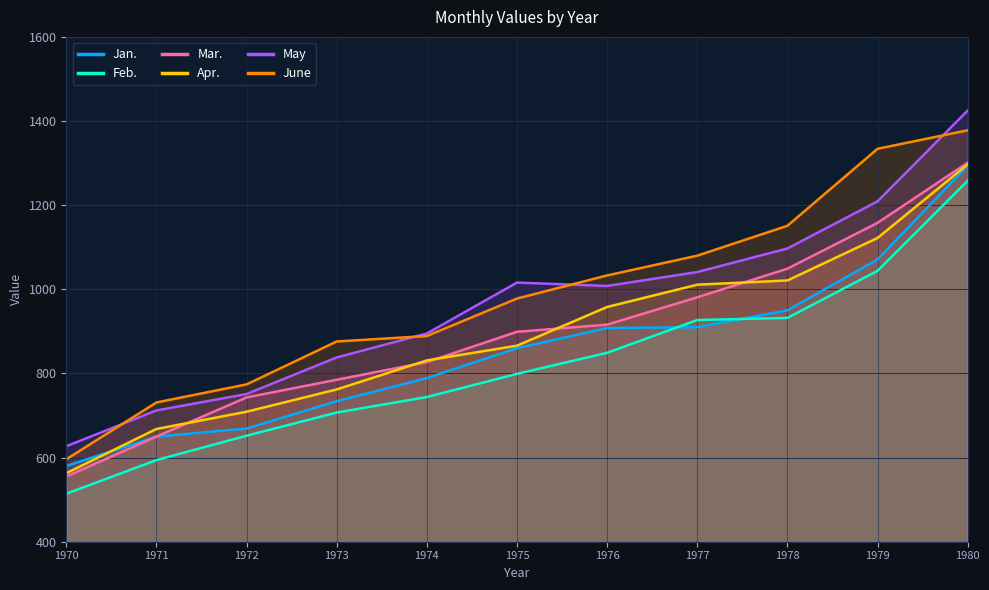

What is the total value across all series at 1973?

4702